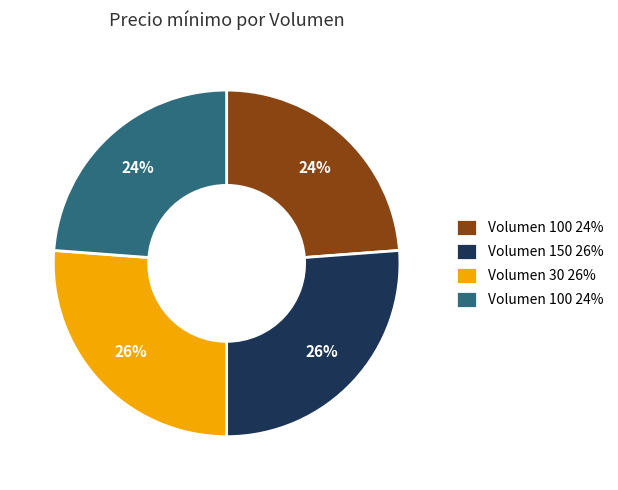

Does any single category account for the majority?

No